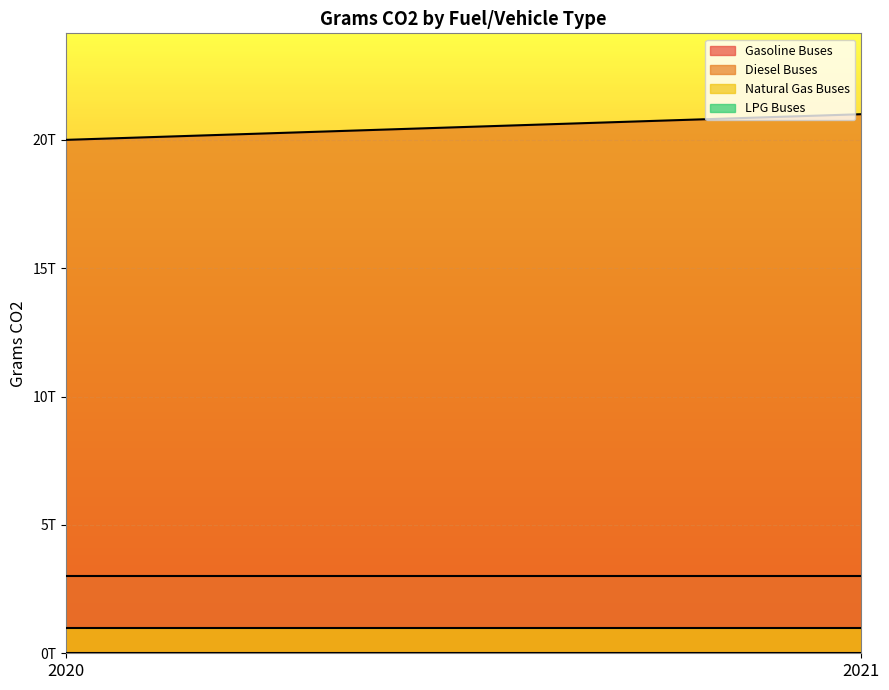

What is the sum of all Gasoline Buses values?

6000000000000